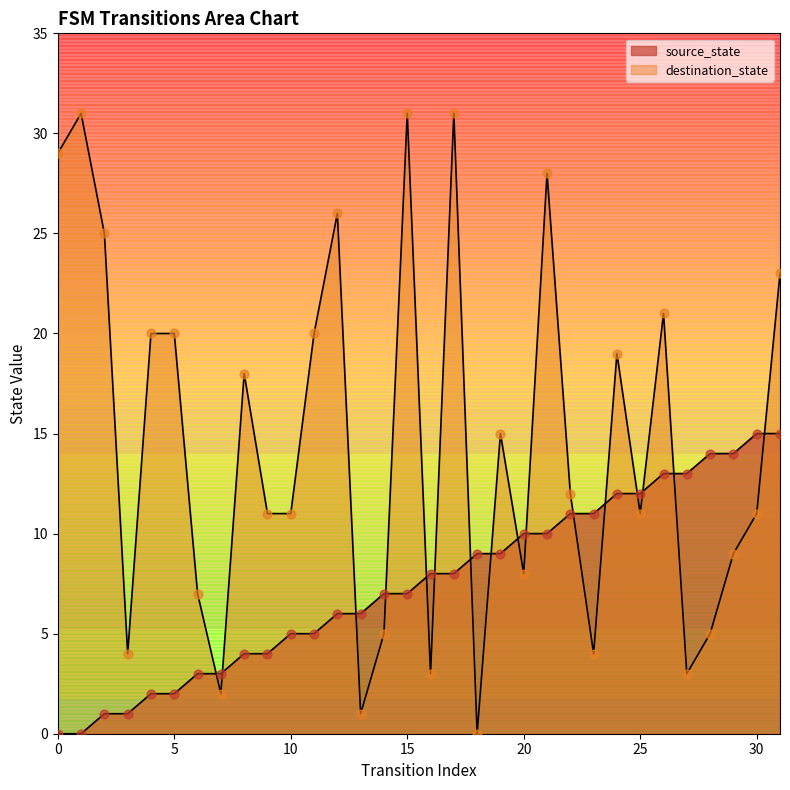

Which series has the largest total across all categories?

destination_state